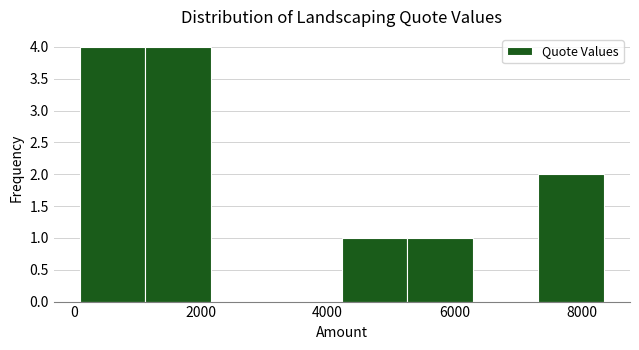

What is the height of the bar covering 200 to 1200 on the x-axis? Neither the bar edges nor the heights are printed on the chart, so give them approximately, as read against the axes.

4